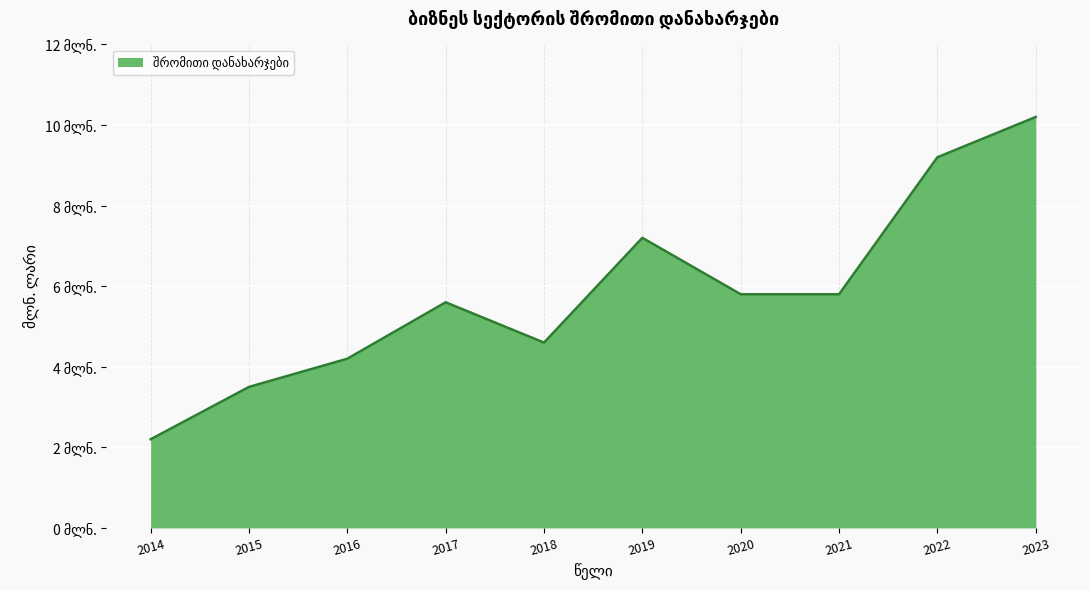

What is the sum of all values?

58.3